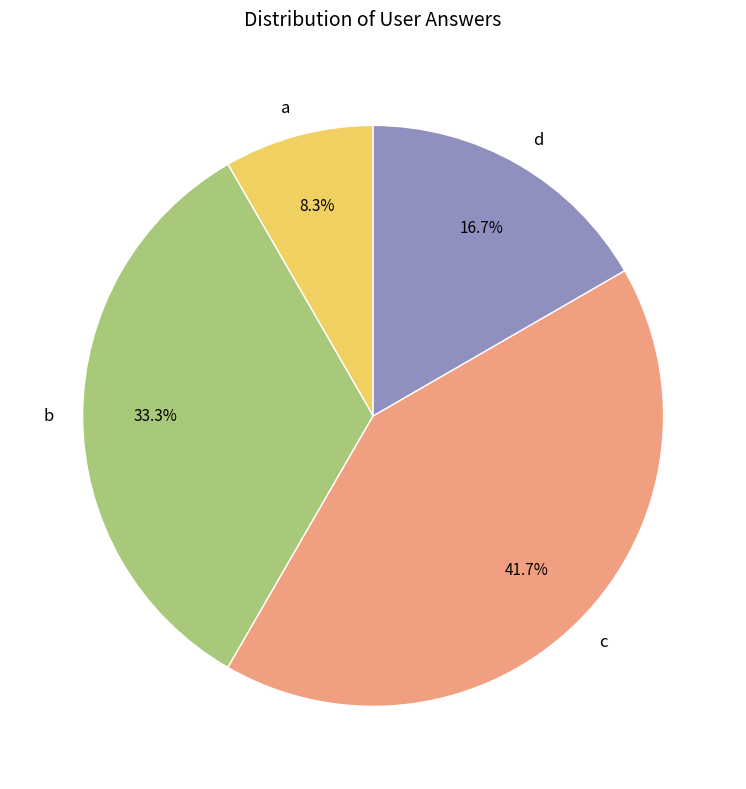

Does b represent more than half of the total?

No